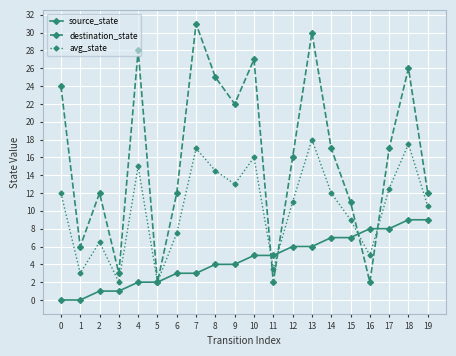

True or false: avg_state and source_state cross at least once.

True